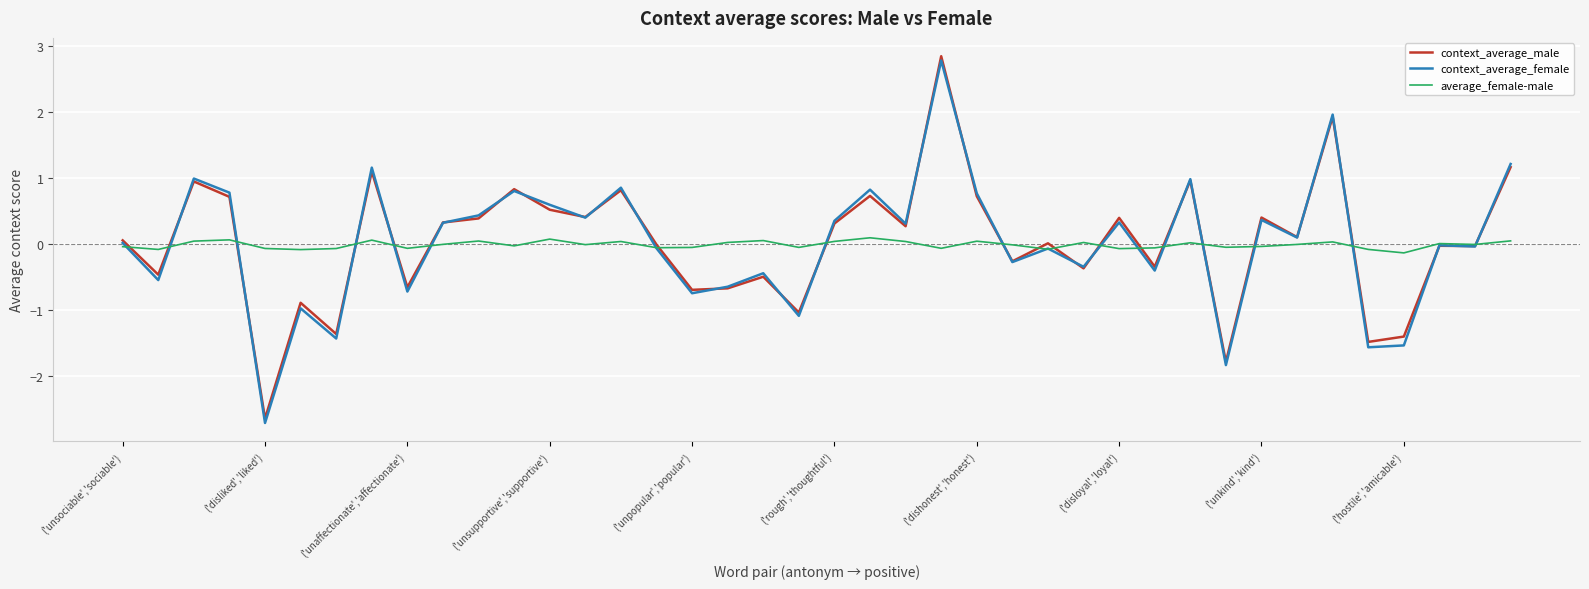

Which series has the widest spread of values?

context_average_female